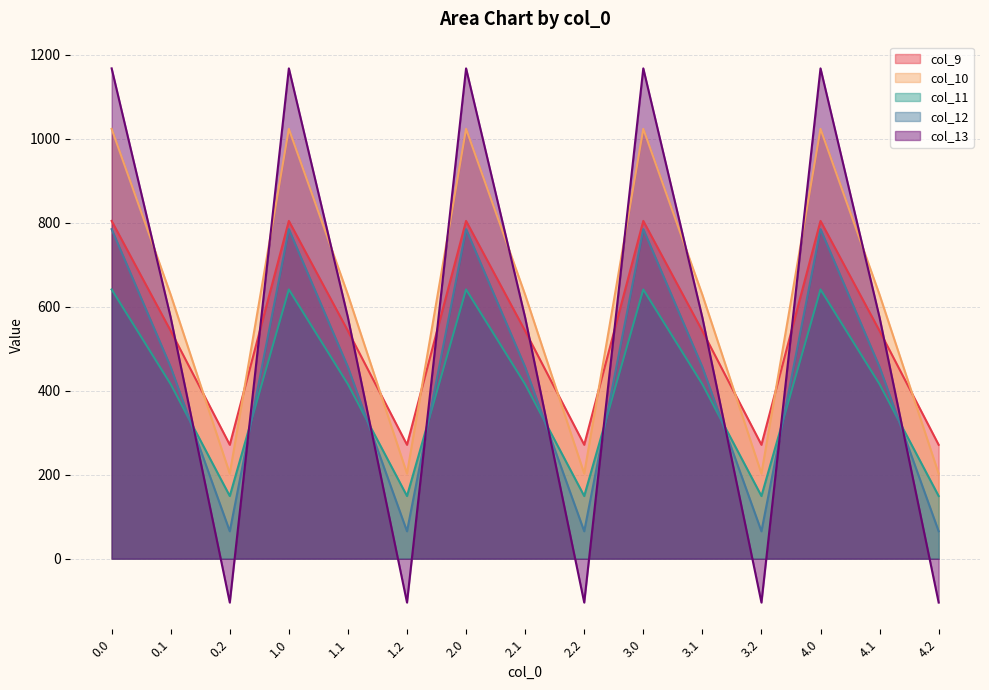

What is the value of the col_11 point at the 14th from the left?

415.4